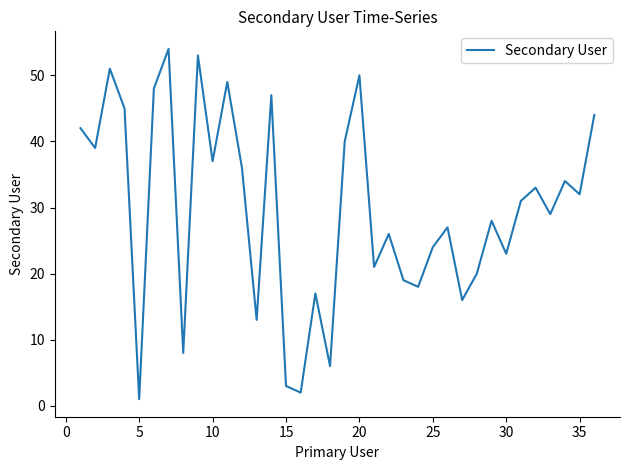

What is the greatest value displayed?

54